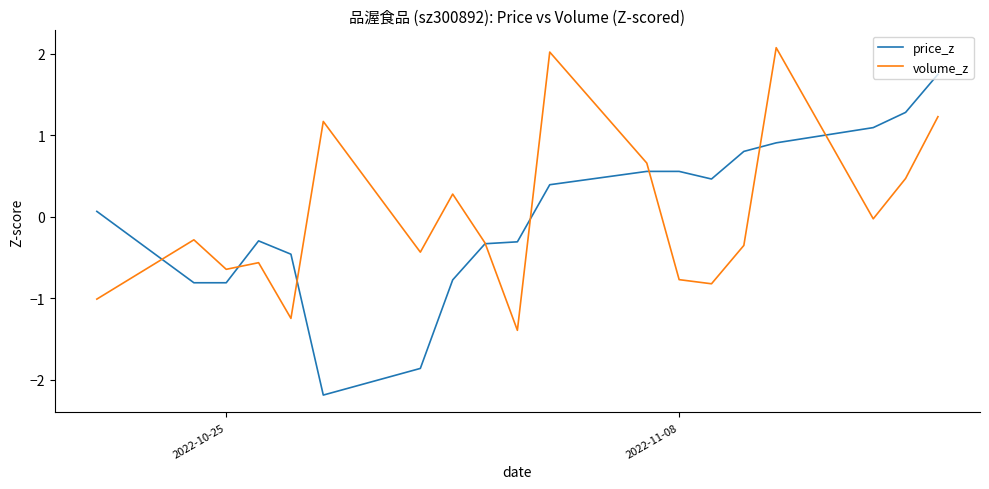

Which series has the widest spread of values?

price_z